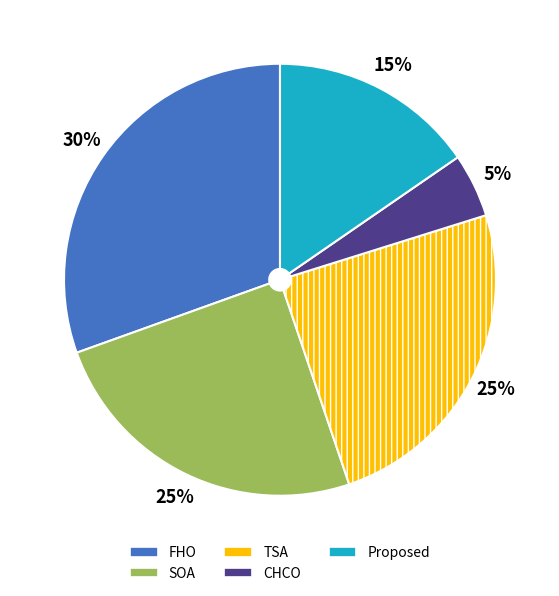

What is the ratio of the value at FHO to the value at Proposed?

2.0